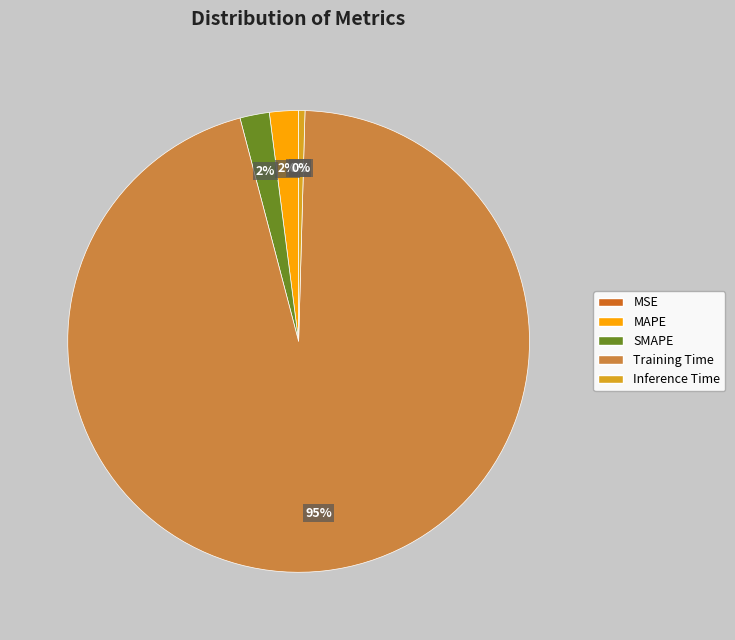

The Inference Time slice represents 0% of the pie. True or false?

True